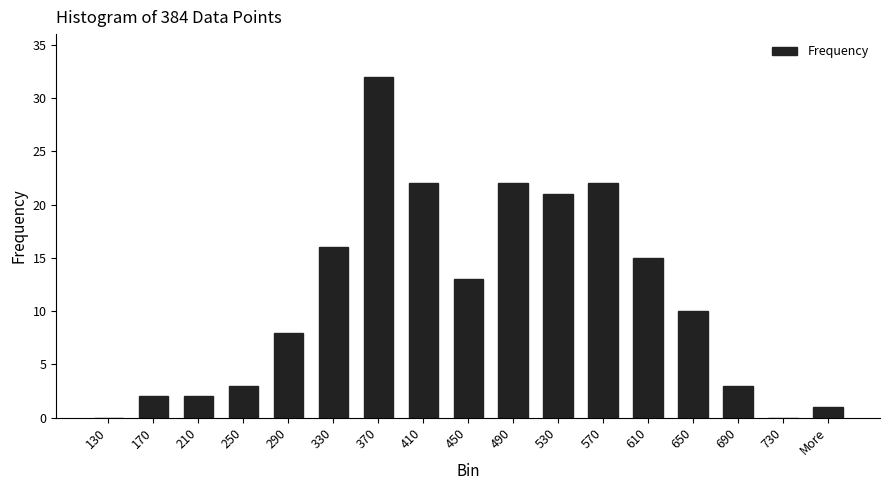

How many series are shown in this chart?

1